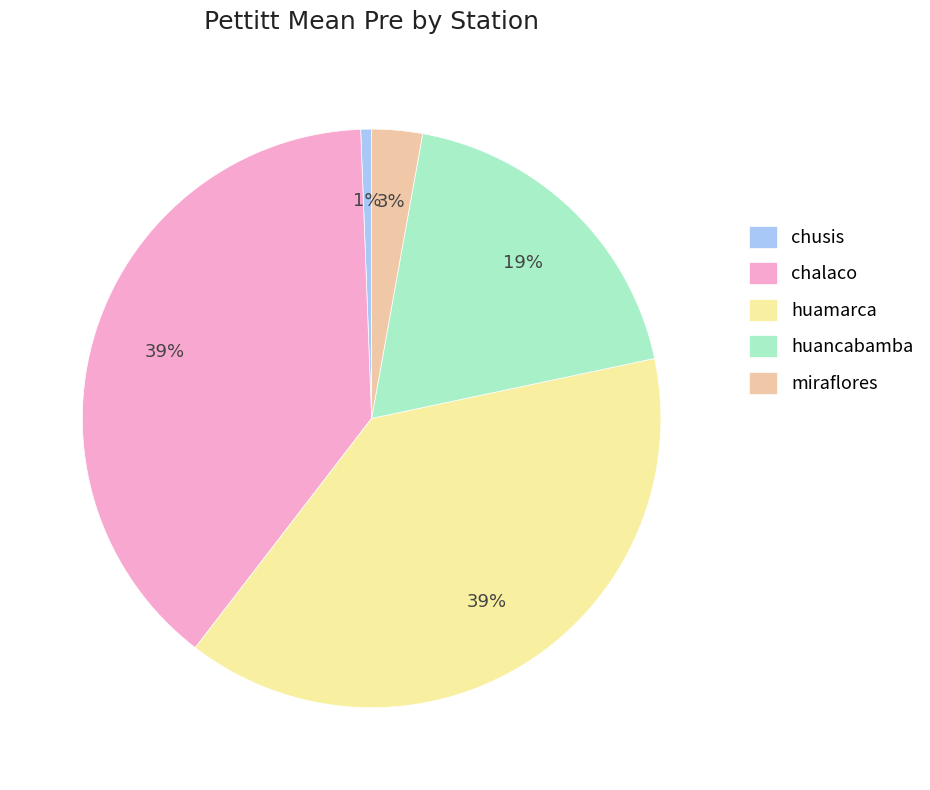

Is the sum of chusis and huancabamba greater than half?

No